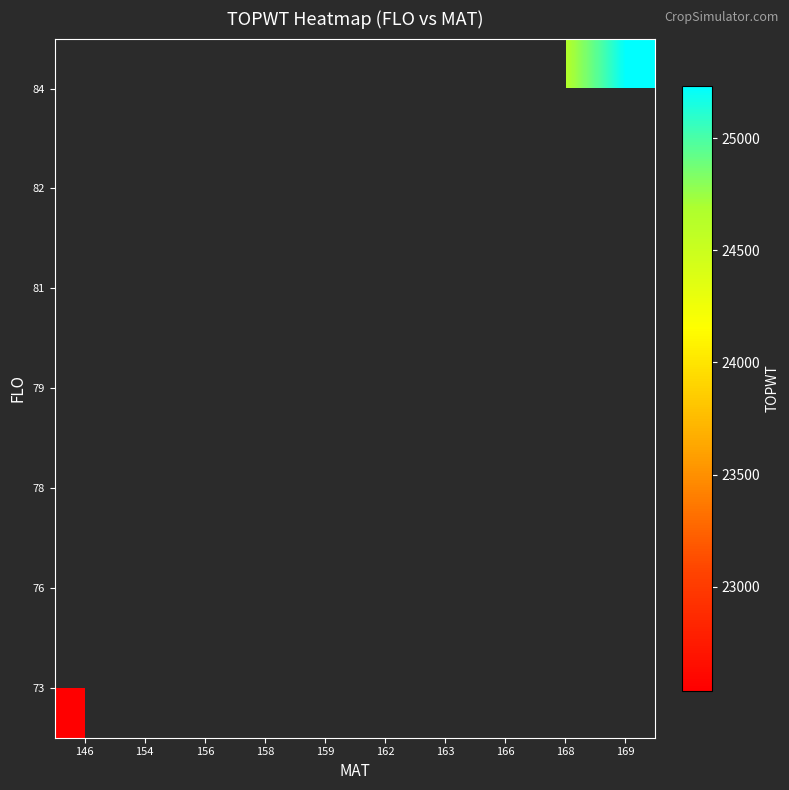

List the labels in order of 82 value, largest first.

146, 154, 156, 158, 159, 162, 163, 166, 168, 169